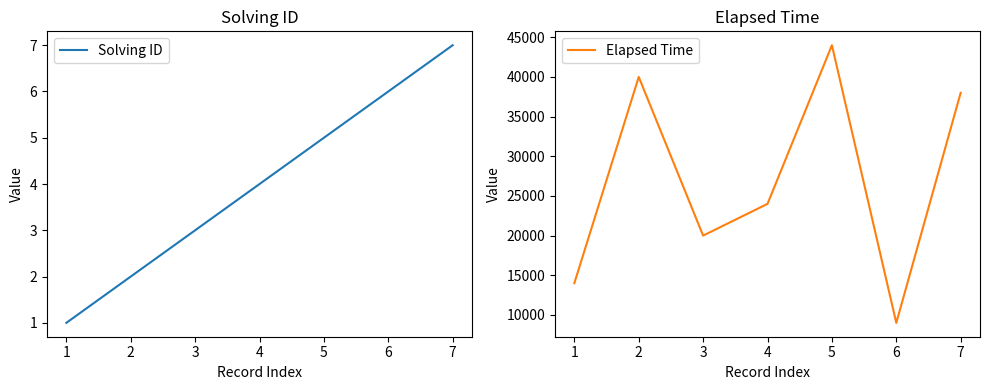

At which category is the sum across all series the highest?

5